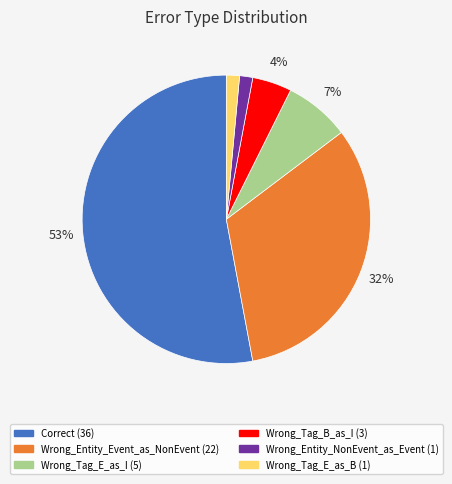

Which slice is the largest?

Correct